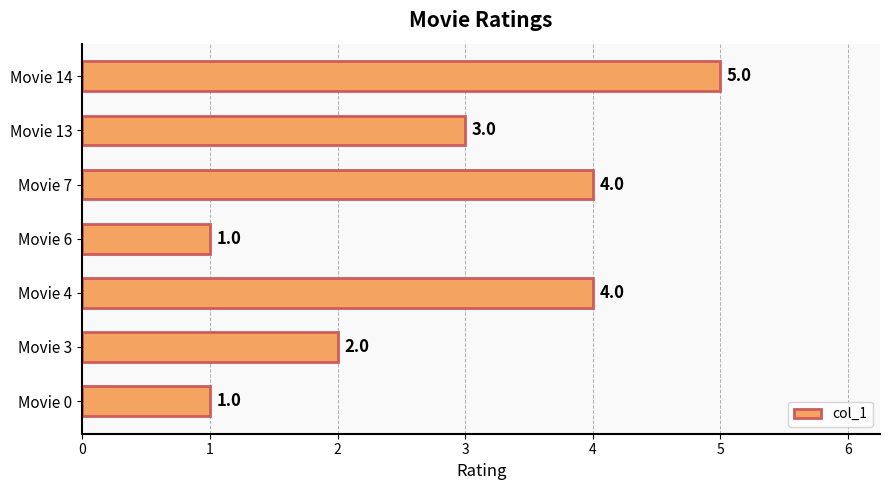

What is the difference between the maximum and second lowest values?

4